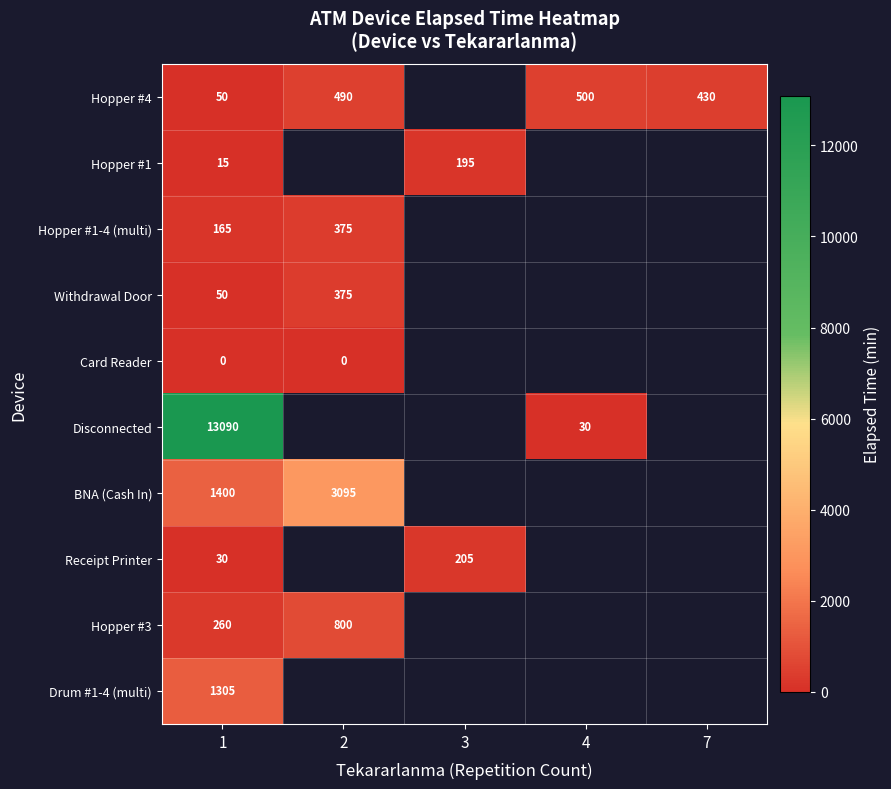

True or false: Hopper #3 has a value of 1310.9 at 2.

False